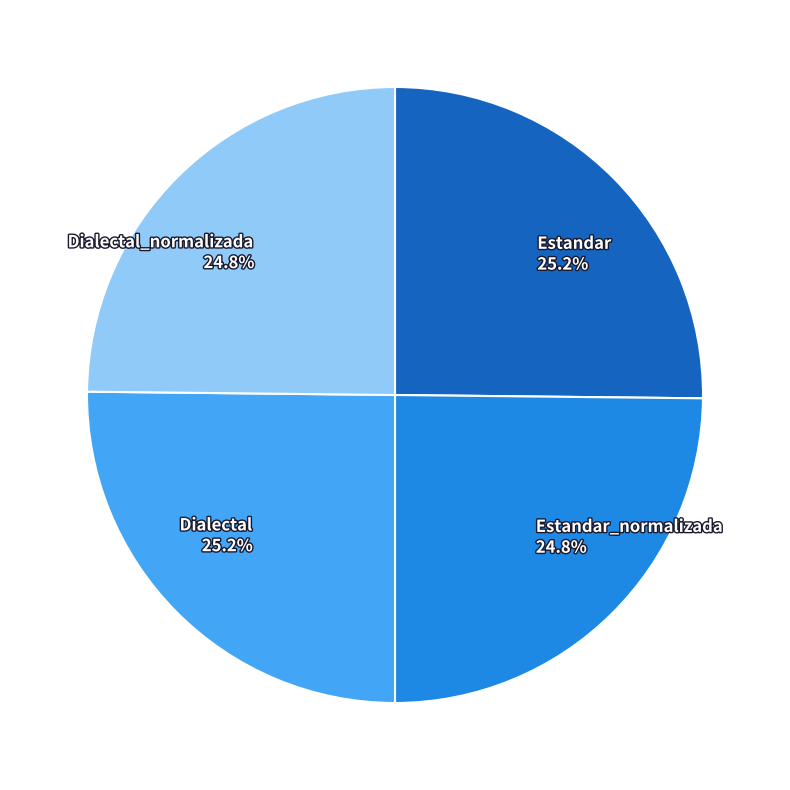

What is the ratio of the value at Dialectal_normalizada 24.8% to the value at Estandar_normalizada 24.8%?

1.0